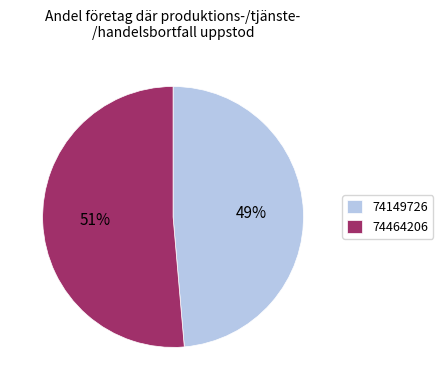

How many segments does this pie chart have?

2